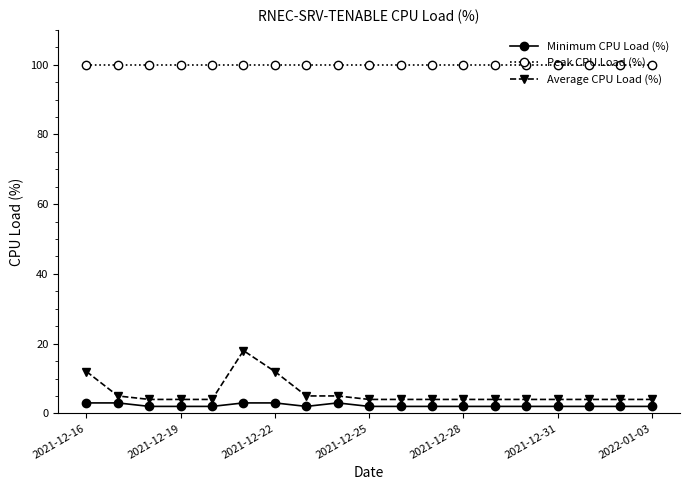

Which series has the largest total across all categories?

Peak CPU Load (%)